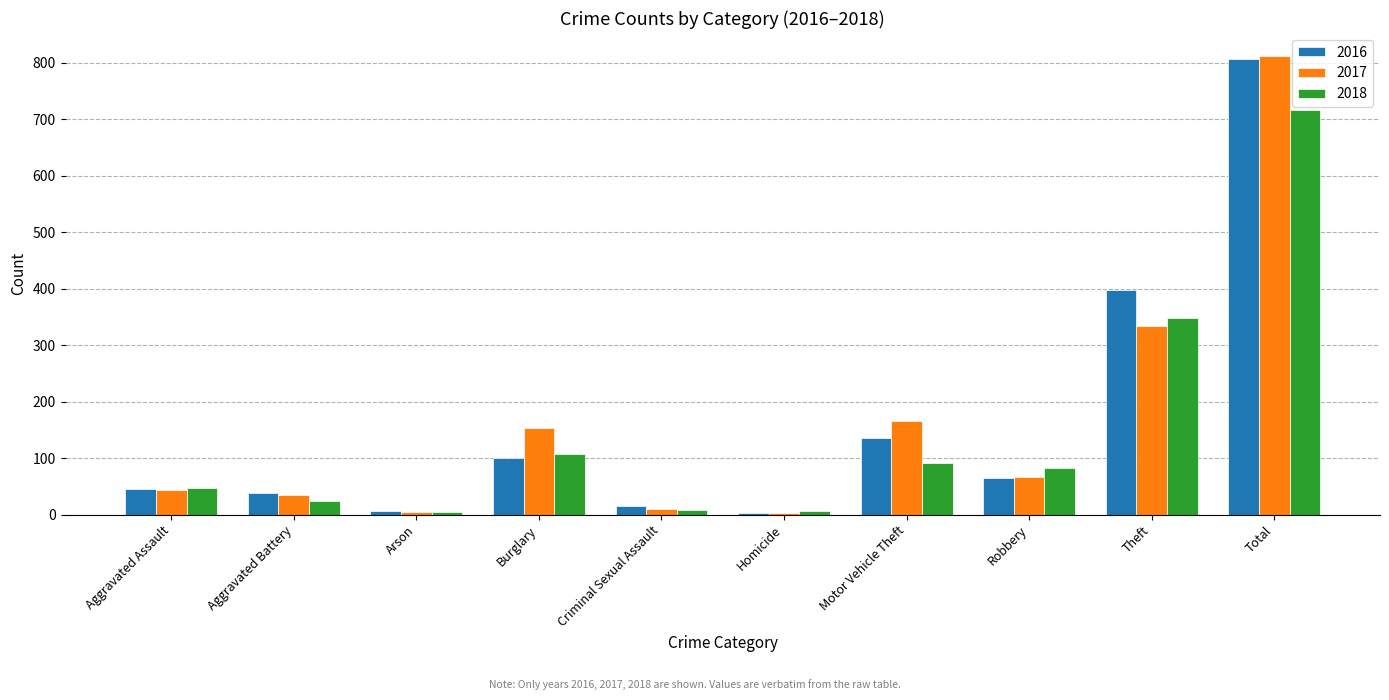

Which series has the widest spread of values?

2017